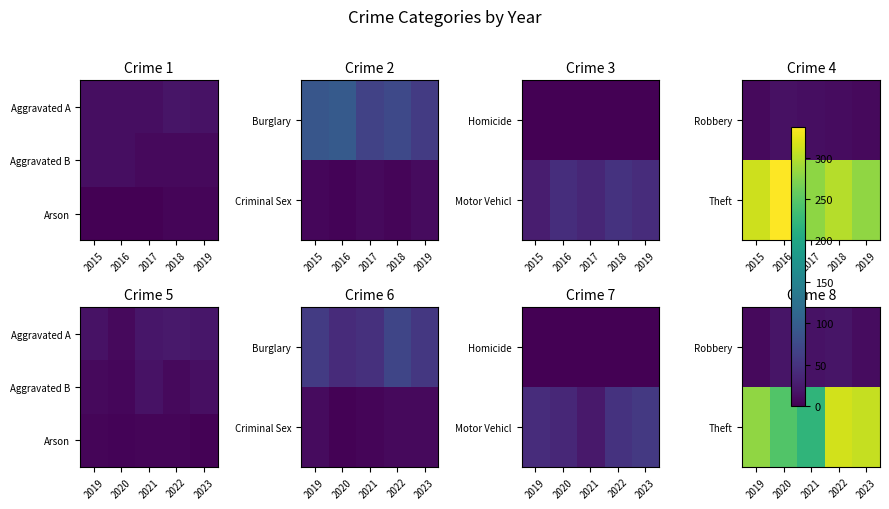

The value of Arson at 2023 is 1. True or false?

False